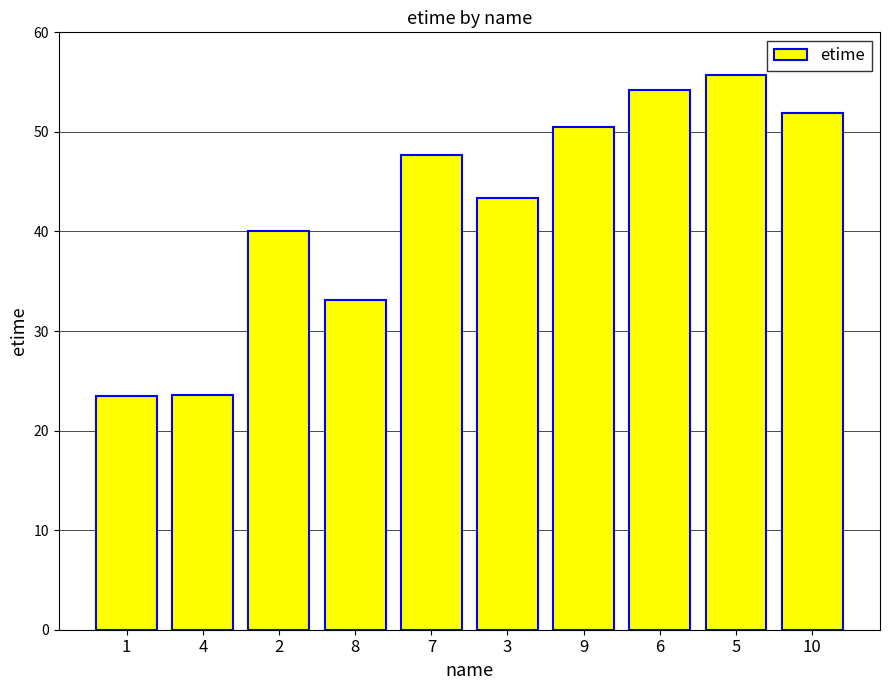

What position from the right is 2?

8